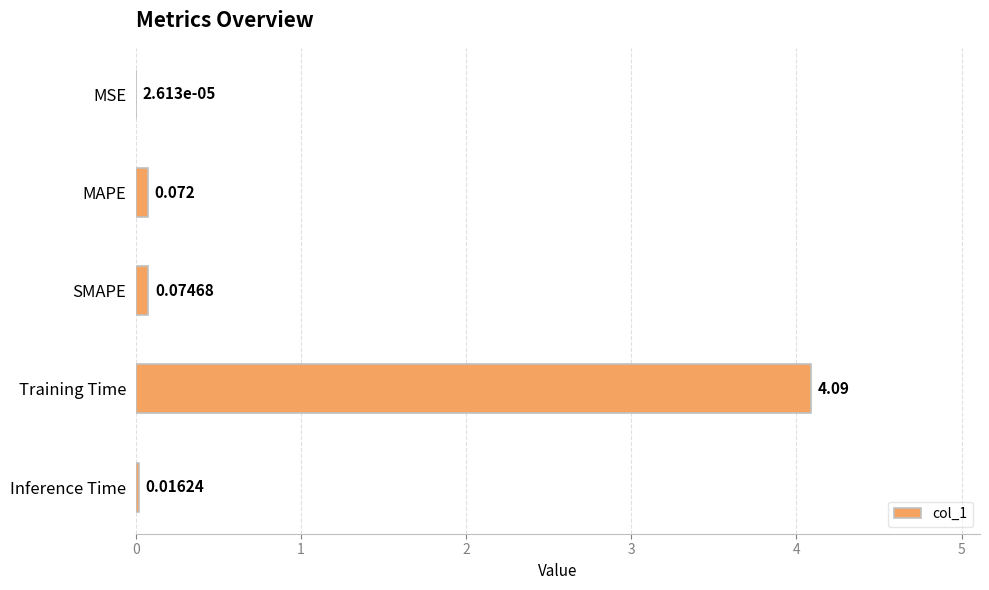

Which label corresponds to the largest value in the chart?

Training Time